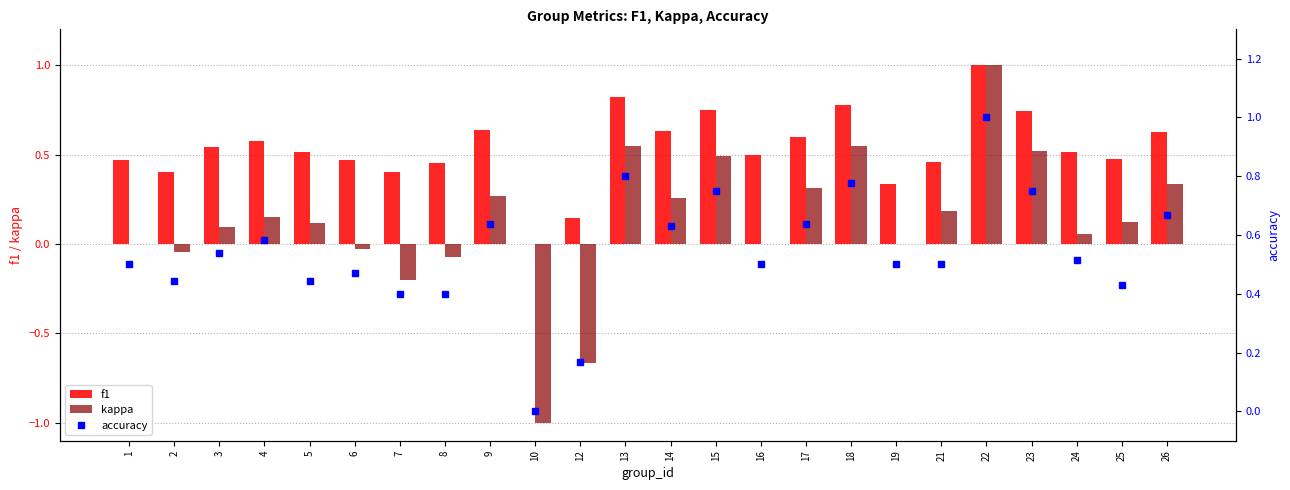

How many distinct data groups are displayed?

3